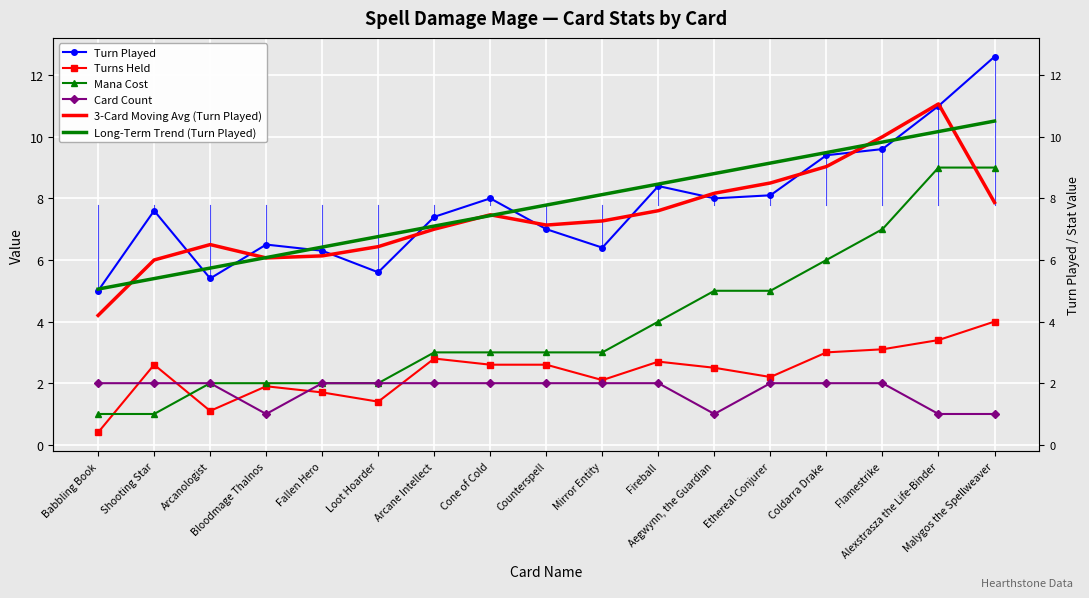

Rank the series by their maximum value, from highest to lowest.

Turn Played, 3-Card Moving Avg (Turn Played), Long-Term Trend (Turn Played), Mana Cost, Turns Held, Card Count